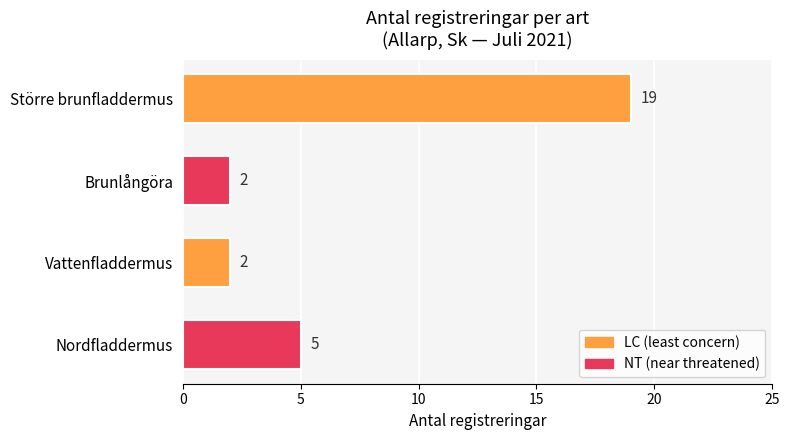

Does the chart contain any negative values?

No